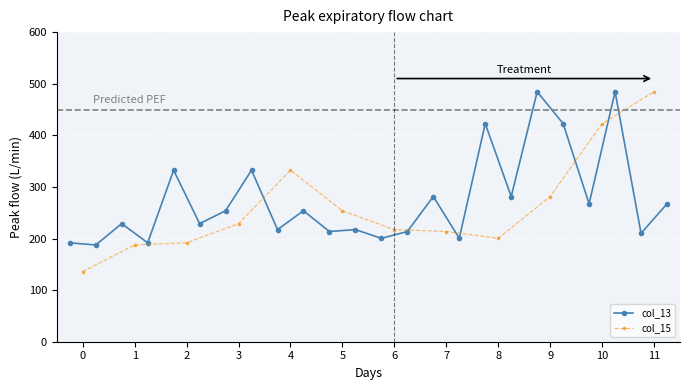

The col_18 series shows 101.6 at 5. True or false?

False